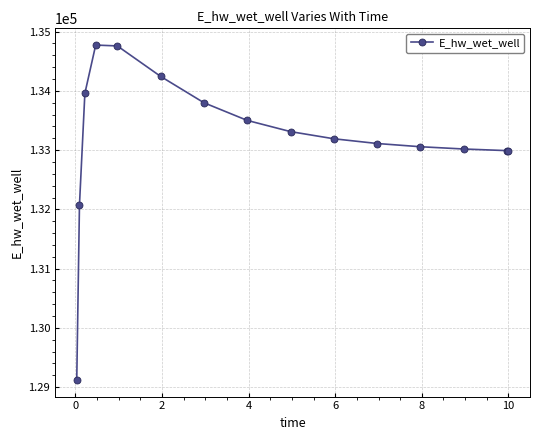

What is the difference between the maximum and second lowest values?

2700.9